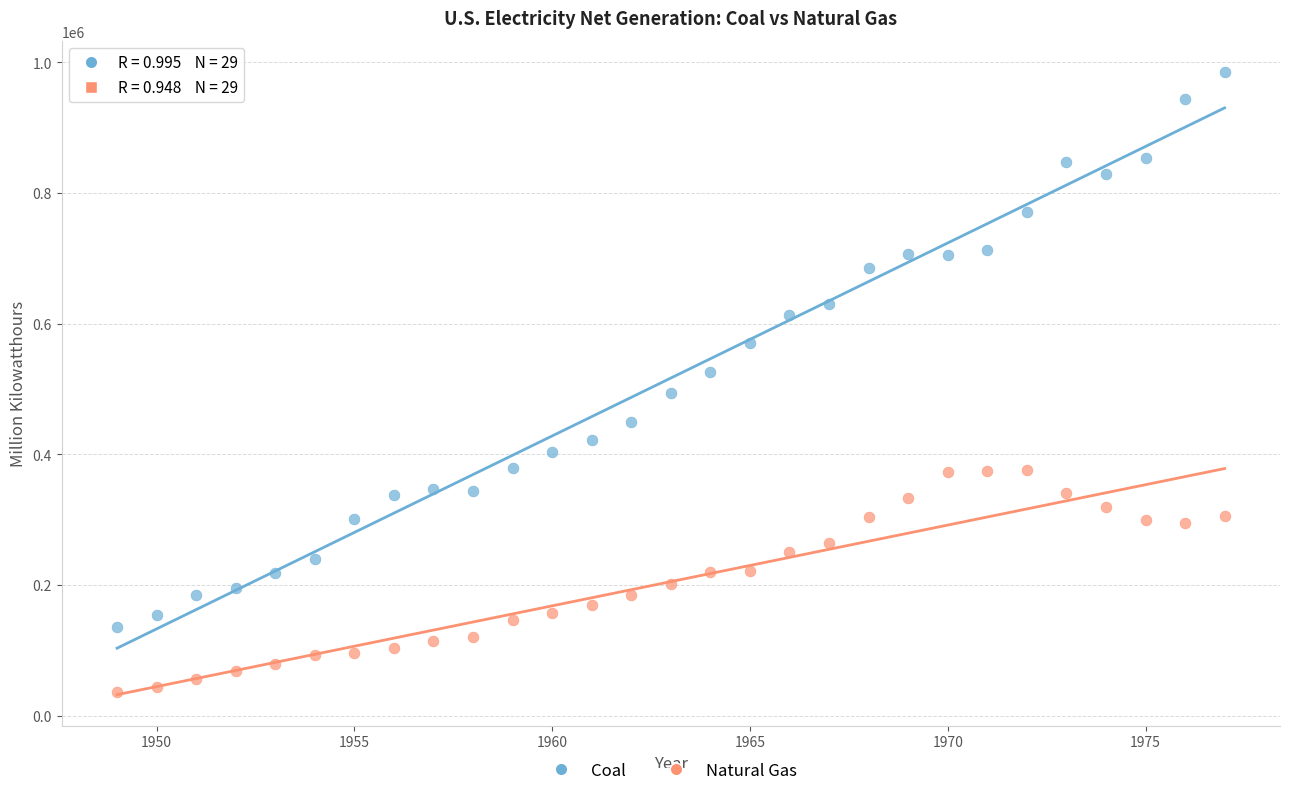

Across all data points, what is the range of X values (max minus min)?

28.0